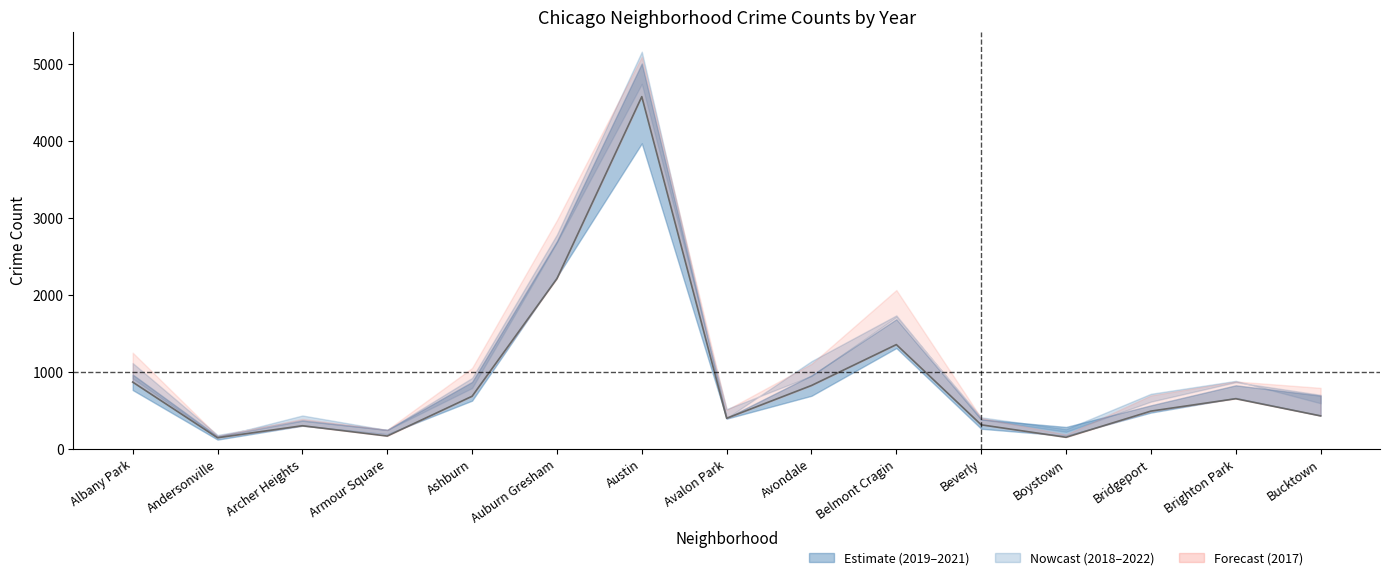

Which series has the largest total across all categories?

2017